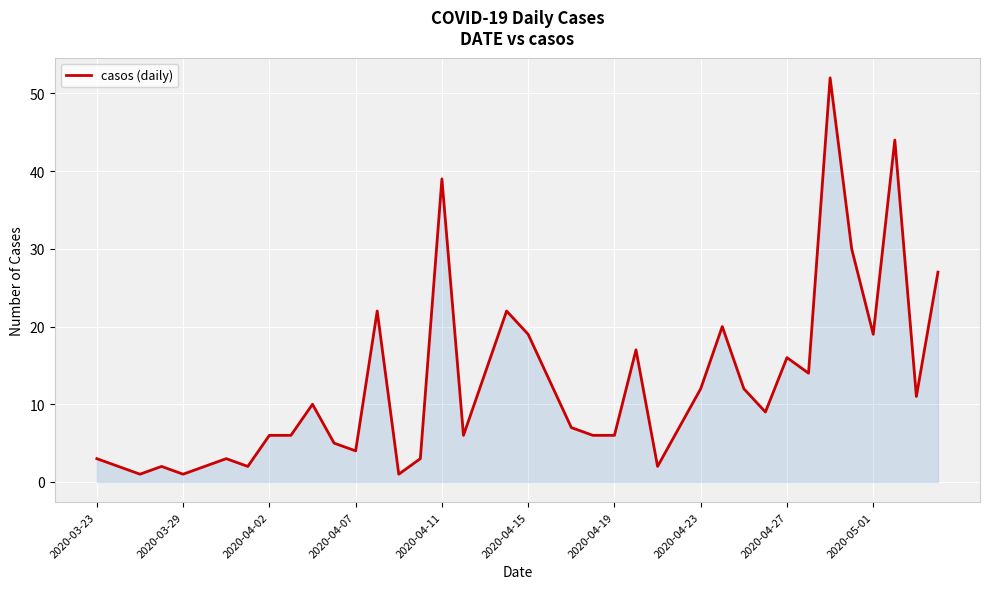

What is the greatest value displayed?

52